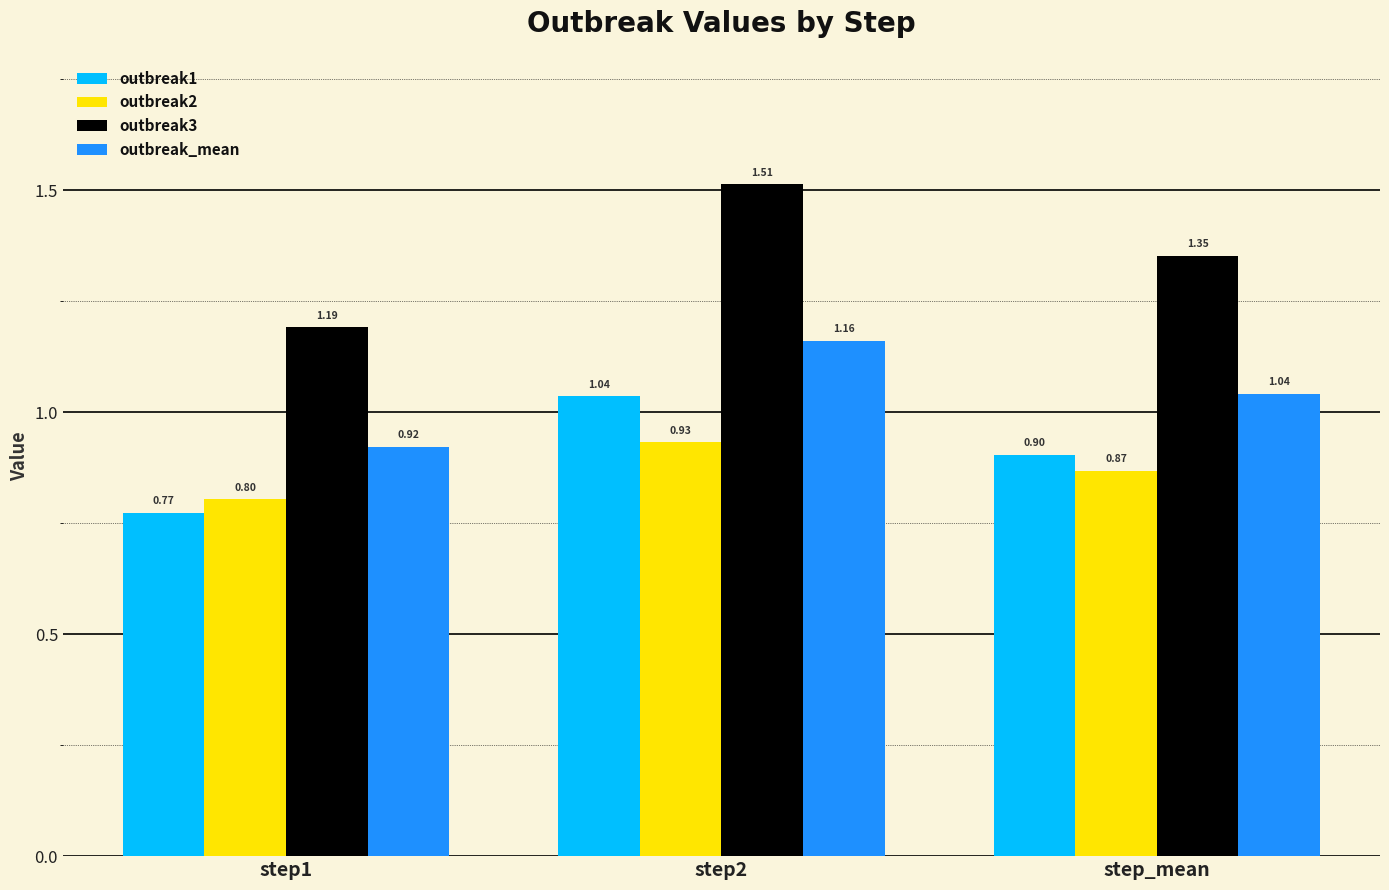

What position from the left is step_mean?

3